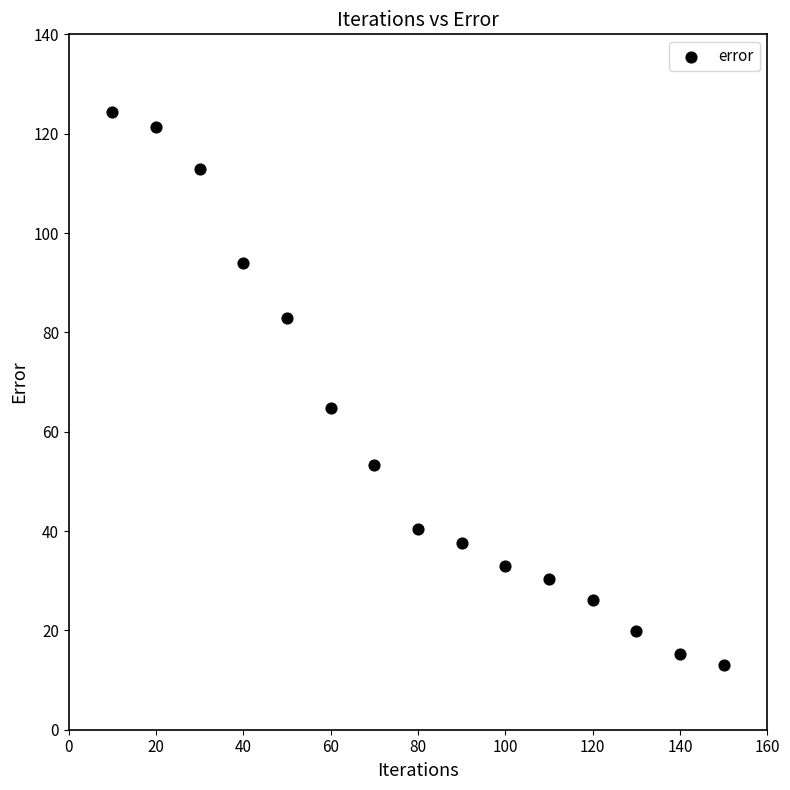

What Y value in the scatter plot is closest to 68?

64.8